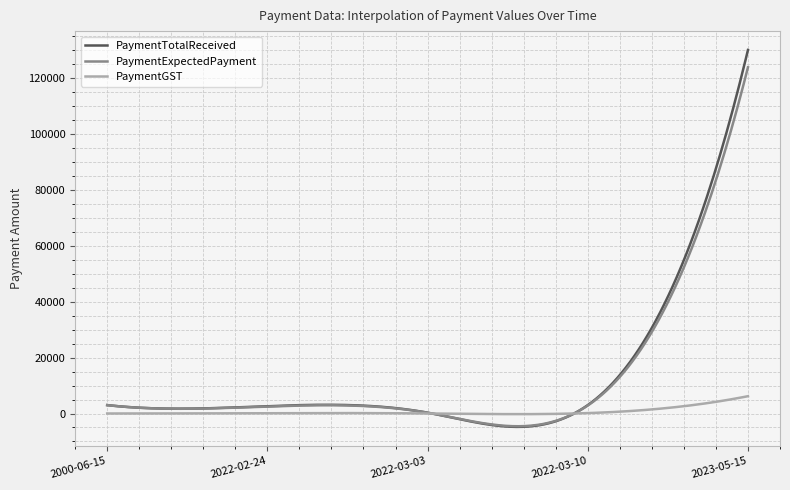

What is the greatest value displayed?

130000.0